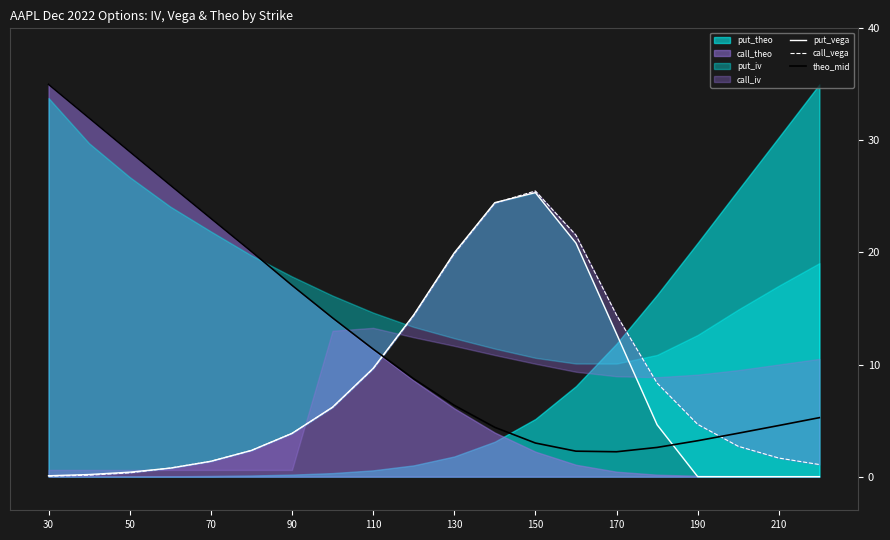

In theo_mid, how many points are lower than both neighbors (excluding endpoints)?

1